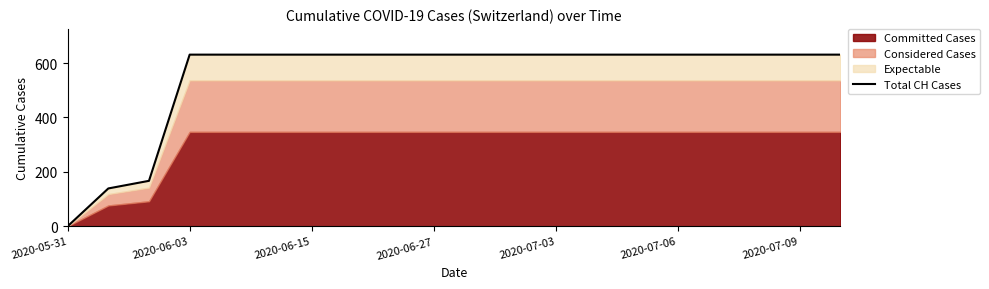

How many lines are shown in the chart?

1